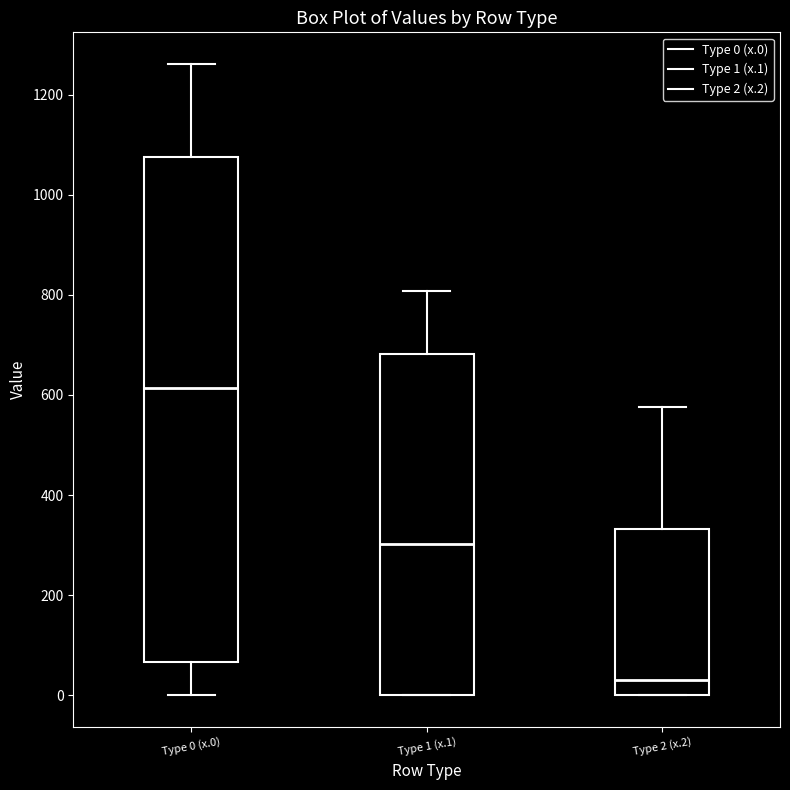

Which box's median line is the lowest?

Type 2 (x.2)